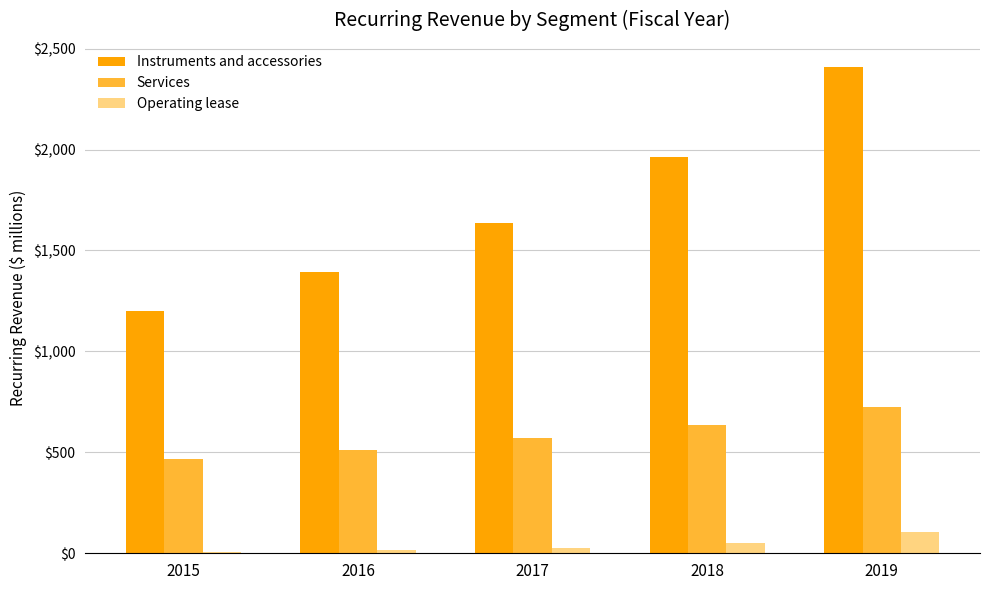

Are the bars grouped side by side (vs. stacked)?

Yes